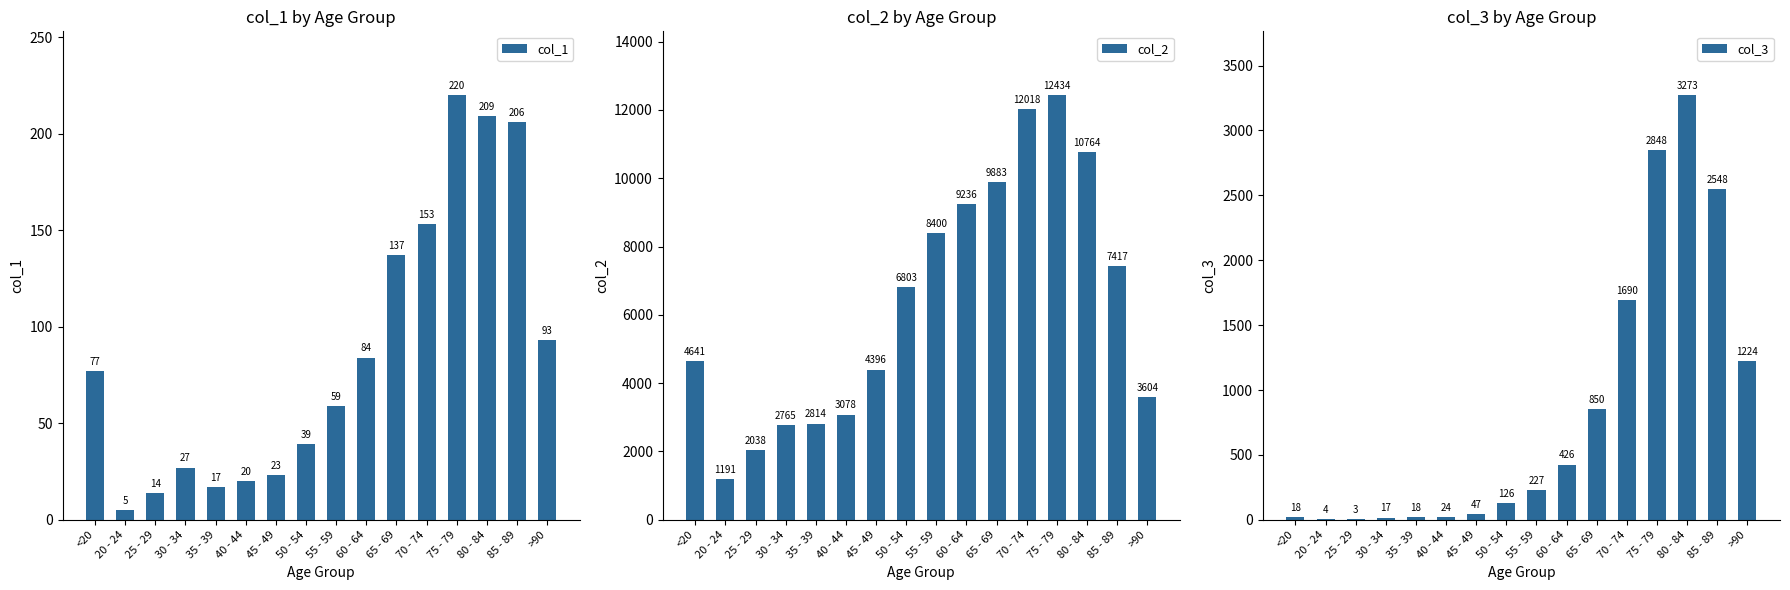

What are all the series names shown in the legend?

col_1, col_2, col_3